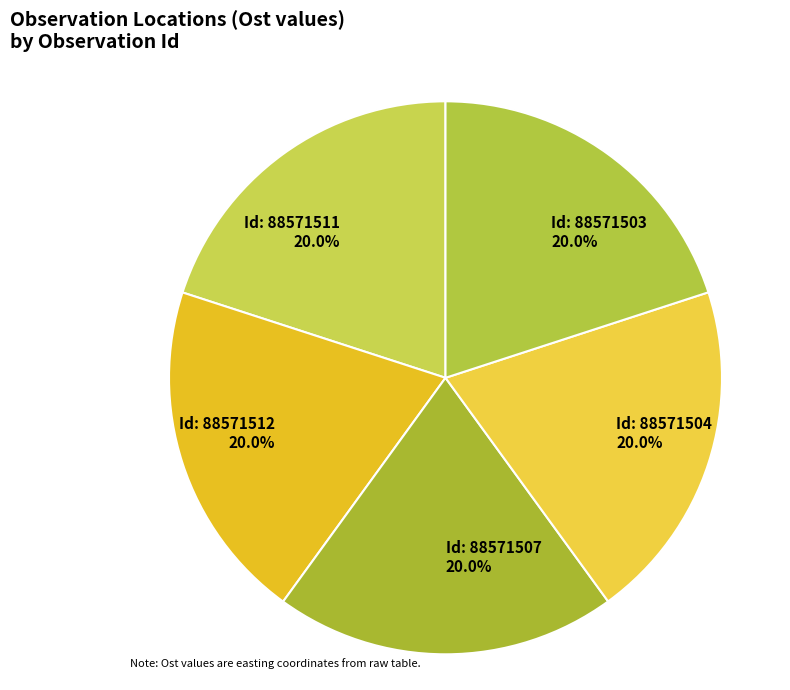

What percentage do Id: 88571507 20.0% and Id: 88571512 20.0% together represent?

40.0%